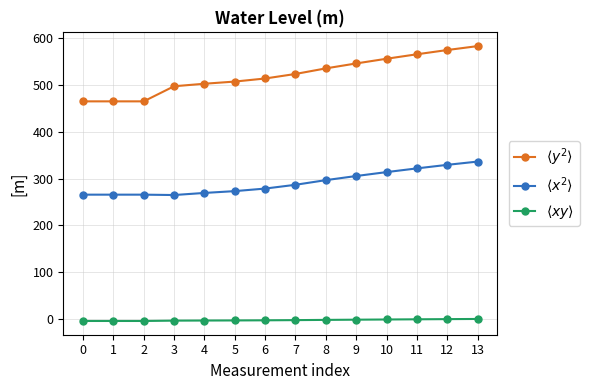

True or false: $\langle xy \rangle$ and $\langle x^2 \rangle$ cross at least once.

False